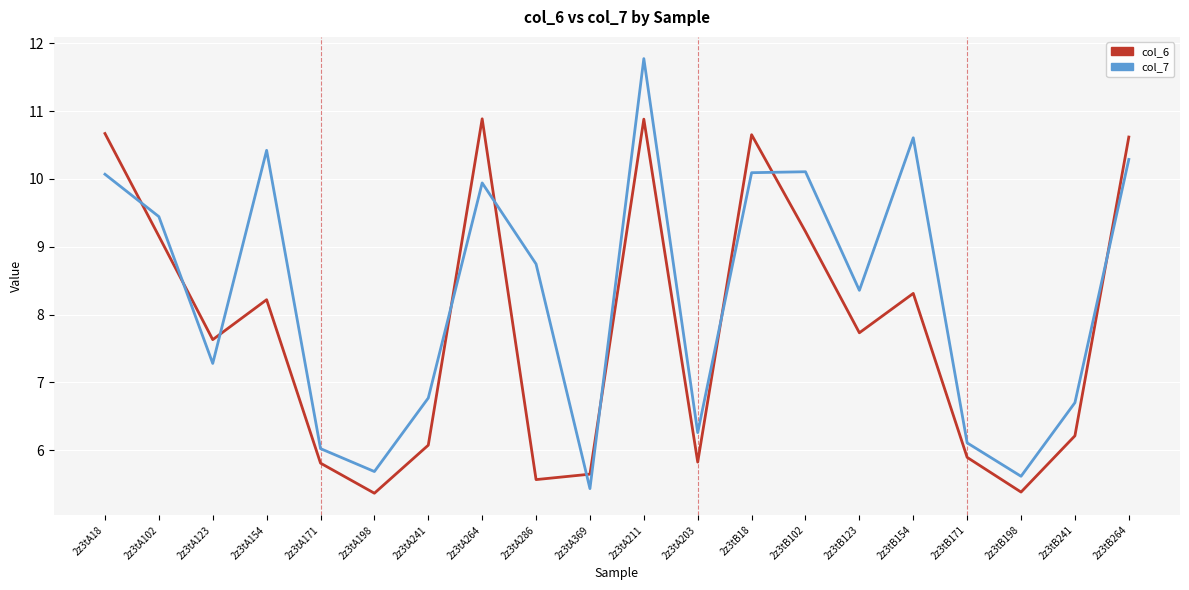

Reading left to right, extract all data points from this chart.

col_6: 2z3tA18=10.7	2z3tA102=9.2	2z3tA123=7.6	2z3tA154=8.2	2z3tA171=5.8	2z3tA198=5.4	2z3tA241=6.1	2z3tA264=10.9	2z3tA286=5.6	2z3tA369=5.6	2z3tA211=10.9	2z3tA203=5.8	2z3tB18=10.7	2z3tB102=9.2	2z3tB123=7.7	2z3tB154=8.3	2z3tB171=5.9	2z3tB198=5.4	2z3tB241=6.2	2z3tB264=10.6
col_7: 2z3tA18=10.1	2z3tA102=9.4	2z3tA123=7.3	2z3tA154=10.4	2z3tA171=6.0	2z3tA198=5.7	2z3tA241=6.8	2z3tA264=9.9	2z3tA286=8.7	2z3tA369=5.4	2z3tA211=11.8	2z3tA203=6.3	2z3tB18=10.1	2z3tB102=10.1	2z3tB123=8.4	2z3tB154=10.6	2z3tB171=6.1	2z3tB198=5.6	2z3tB241=6.7	2z3tB264=10.3